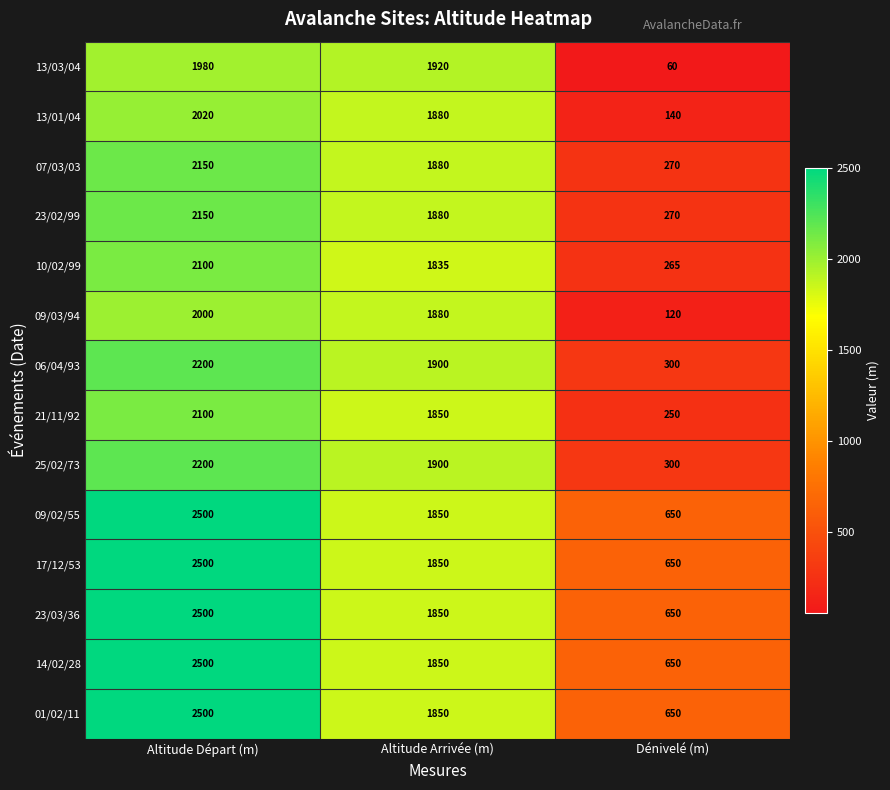

What is the smallest value displayed?

60